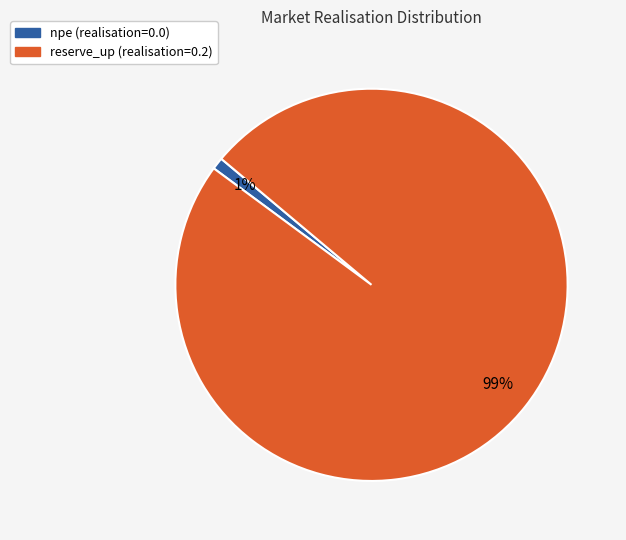

Is there a majority slice in this chart?

Yes